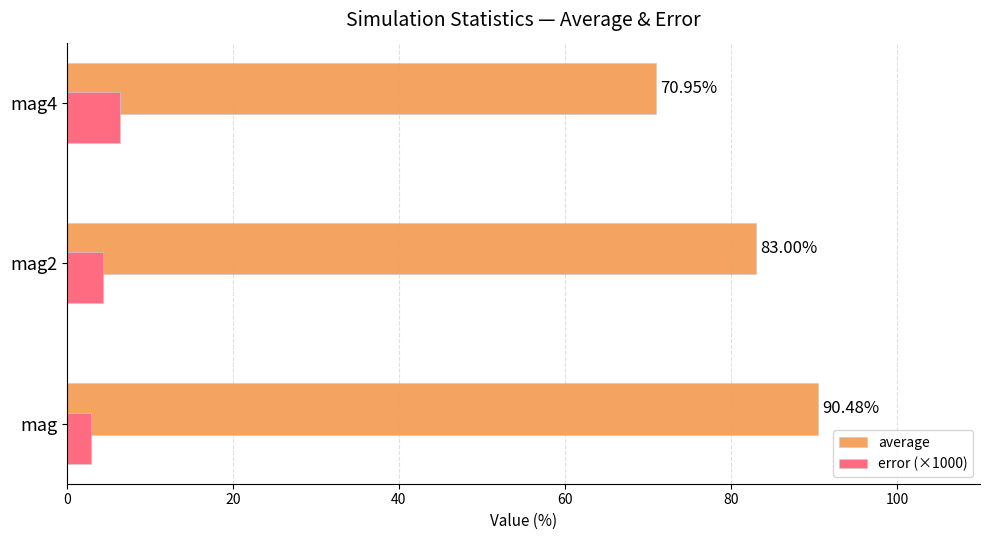

Which series has the largest range (max minus min)?

average